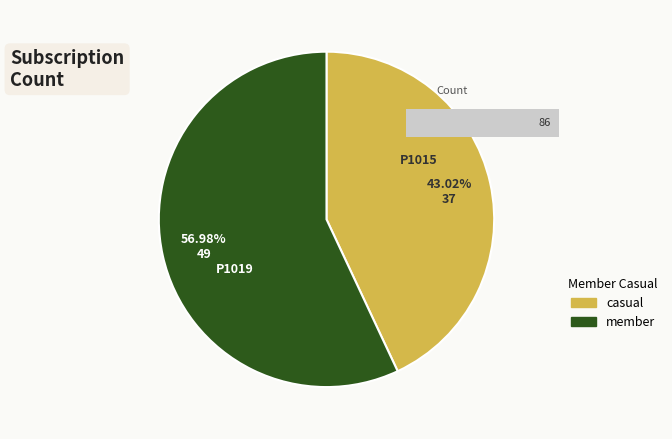

True or false: P1019 accounts for 57% of the total.

True